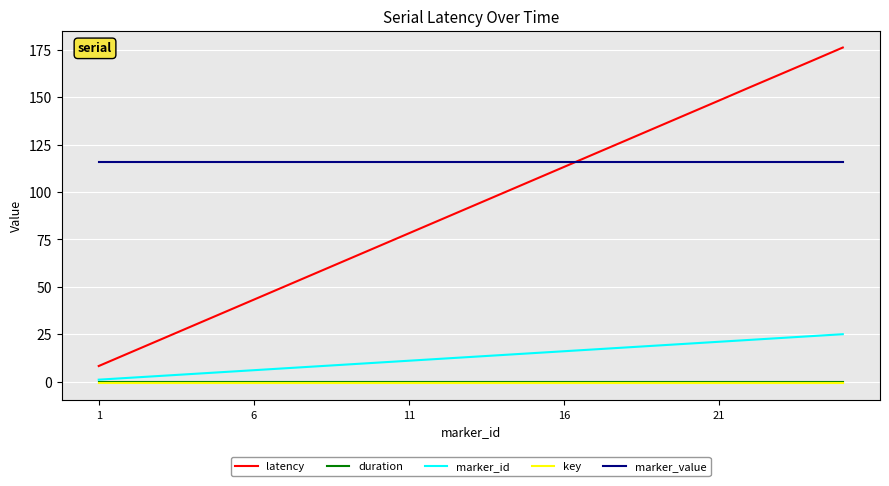

Which series has the largest range (max minus min)?

latency